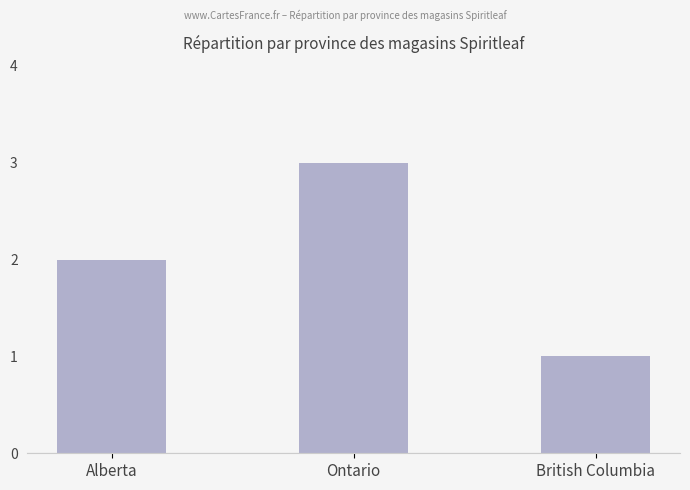

What is the label of the 2nd bar from the left?

Ontario